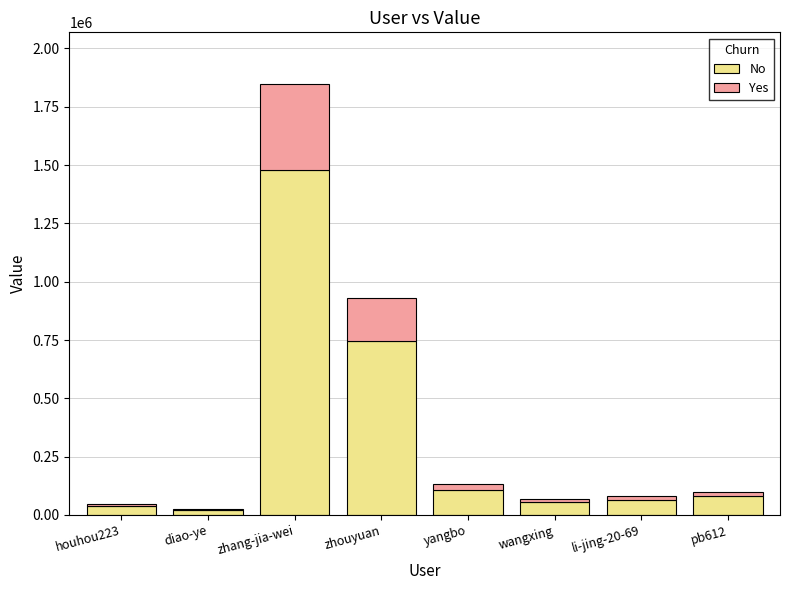

What are all the series names shown in the legend?

No, Yes